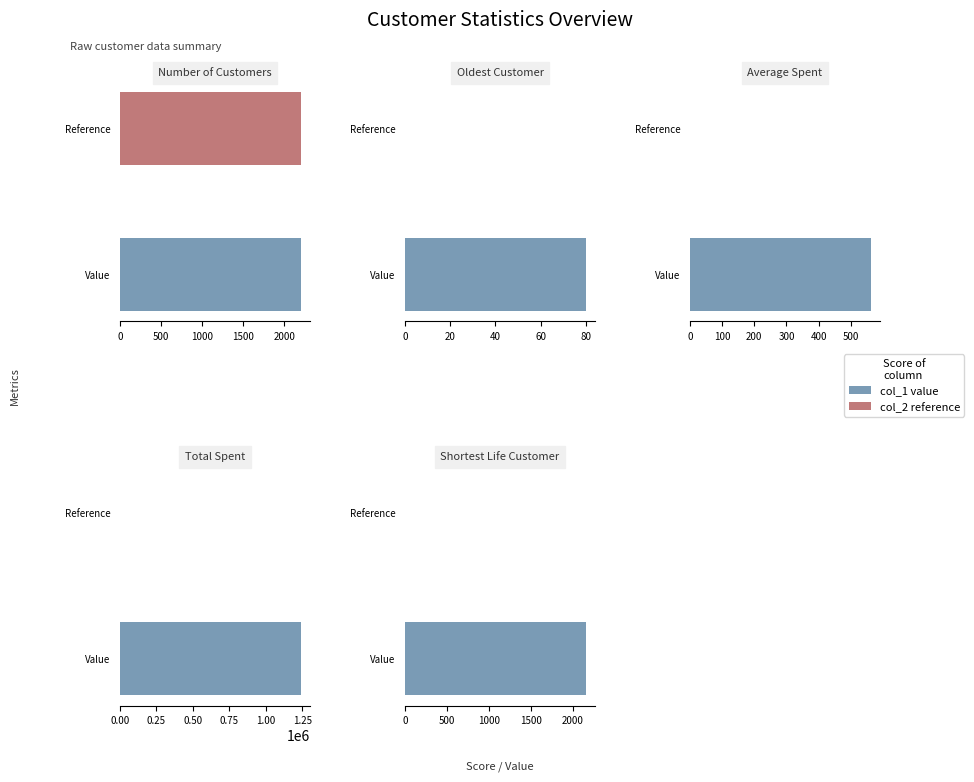

What is the approximate value at Shortest Life Customer?

2159.0